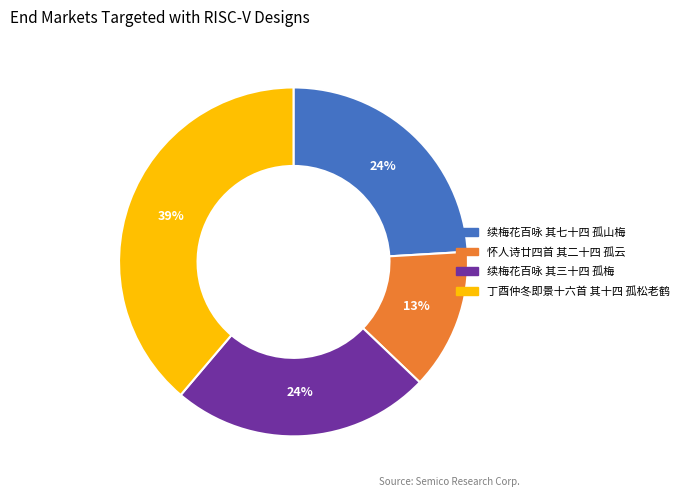

To the nearest percent, what is the combined percentage of 续梅花百咏 其三十四 孤梅 and 续梅花百咏 其七十四 孤山梅?

48%